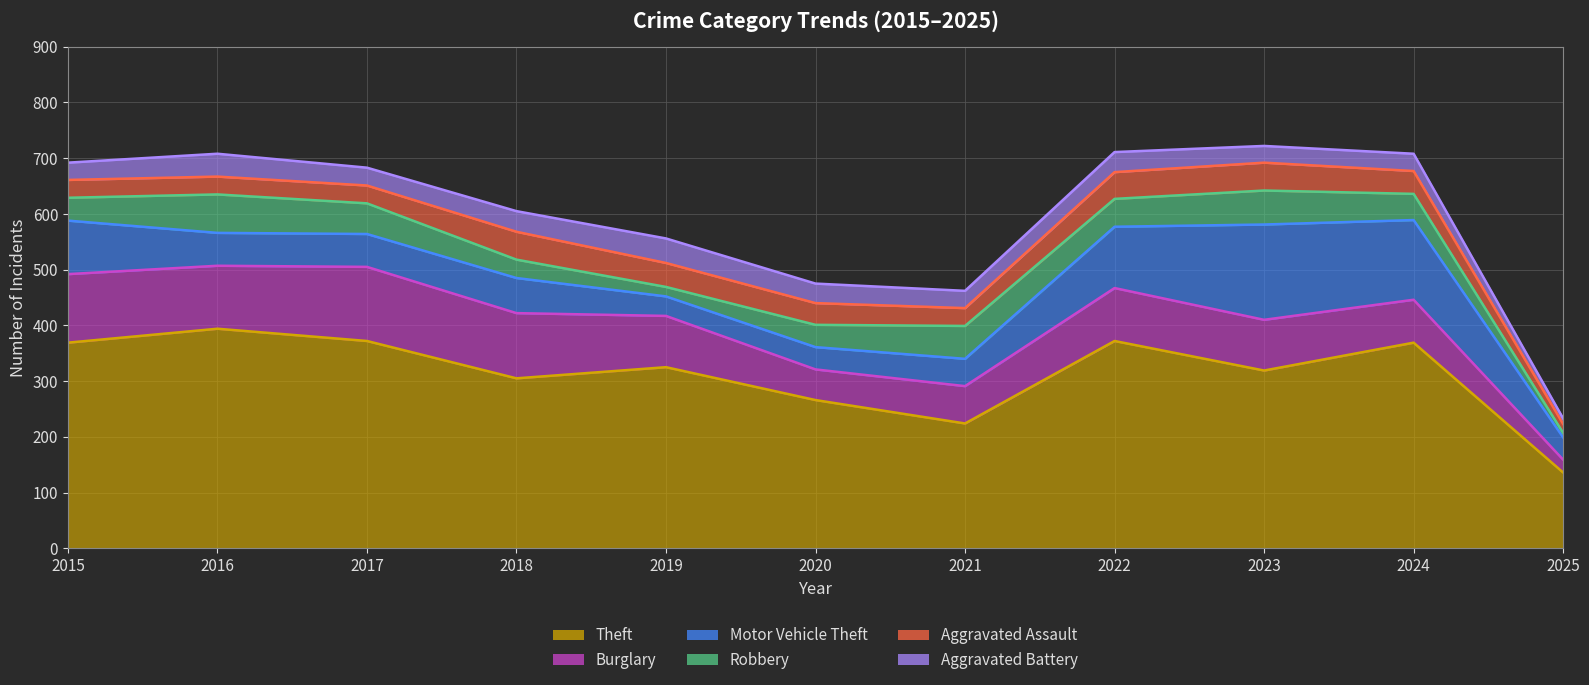

What is the sum of all Theft values?

3451